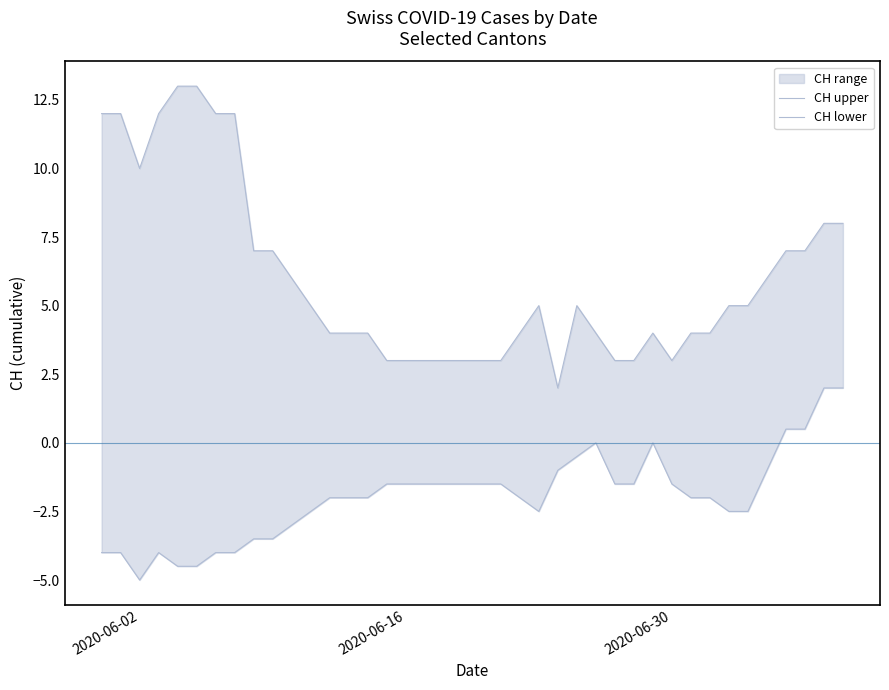

What is the maximum value shown in the chart?

13.0